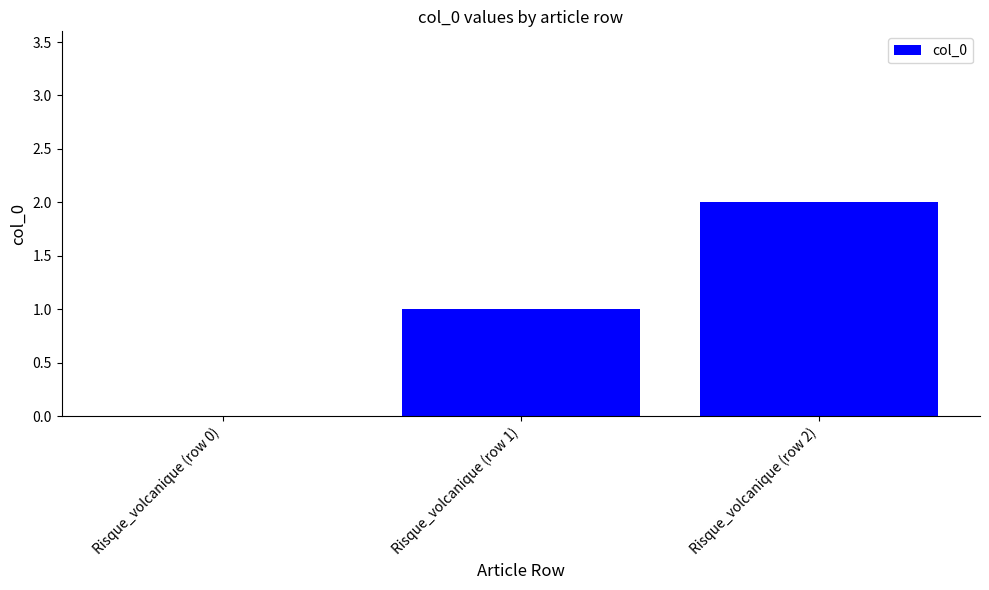

What is the change in value from Risque_volcanique (row 1) to Risque_volcanique (row 2)?

+1